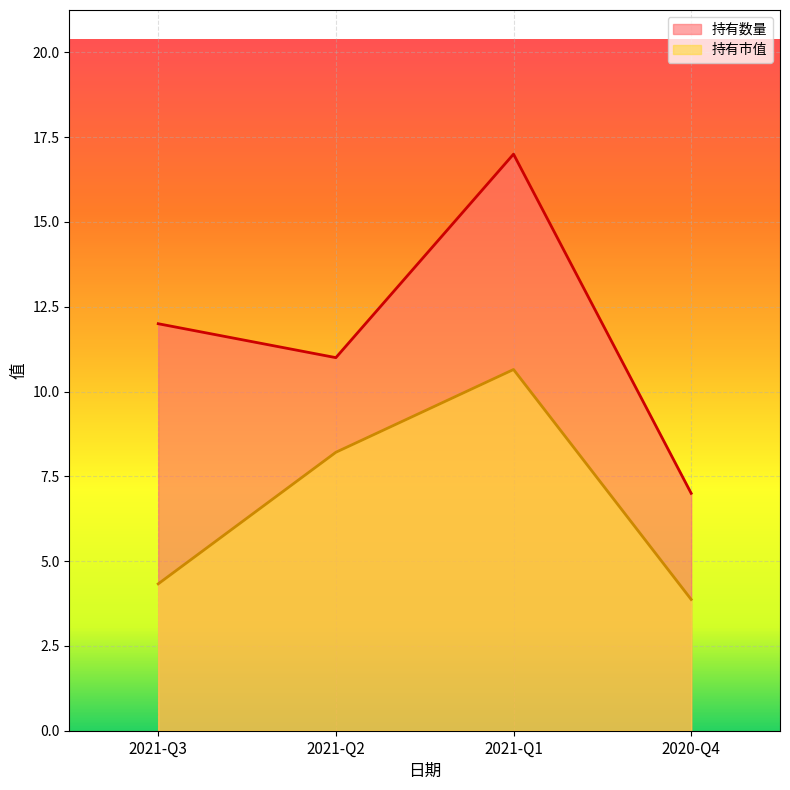

Which category has the highest value across all series?

2021-Q1